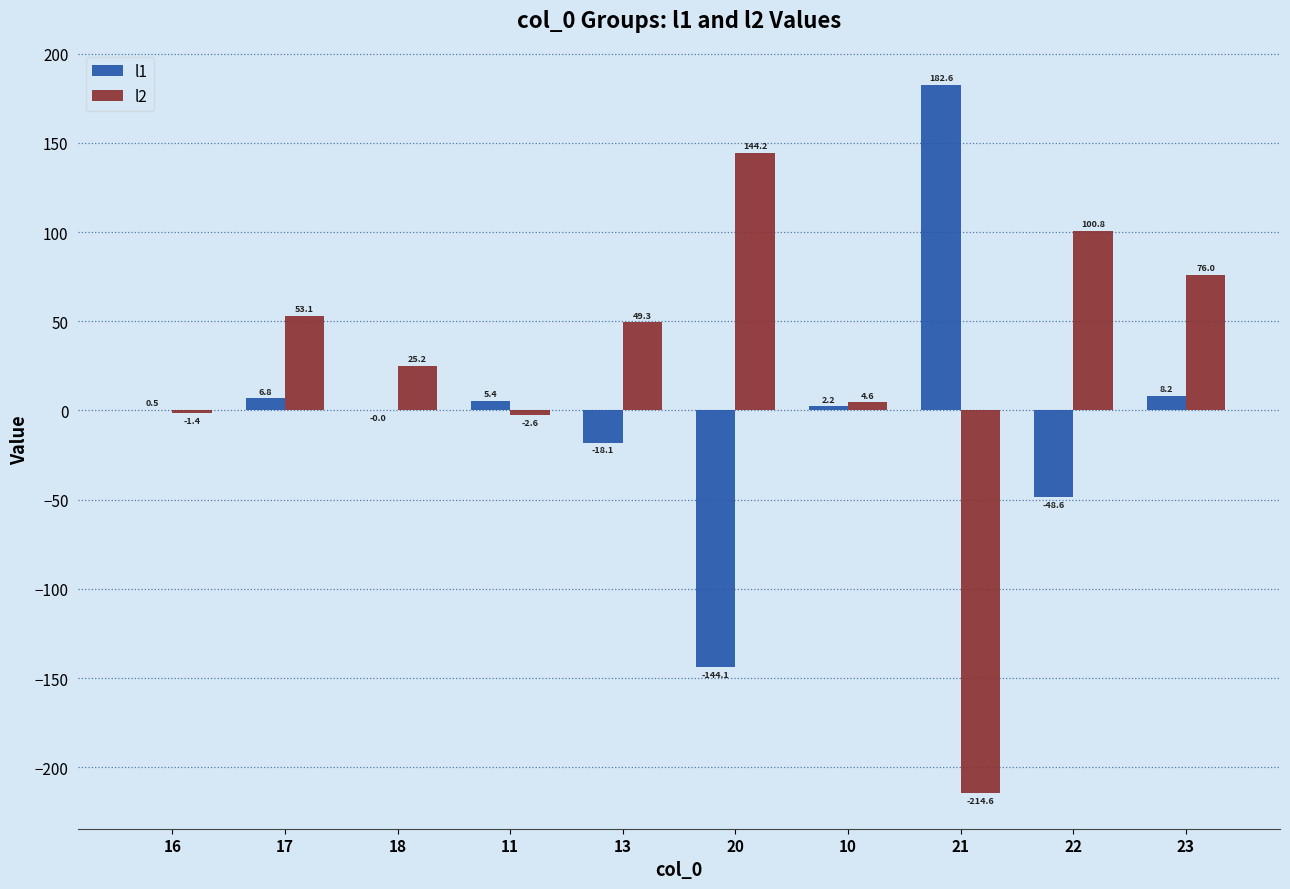

What is the greatest value displayed?

182.6